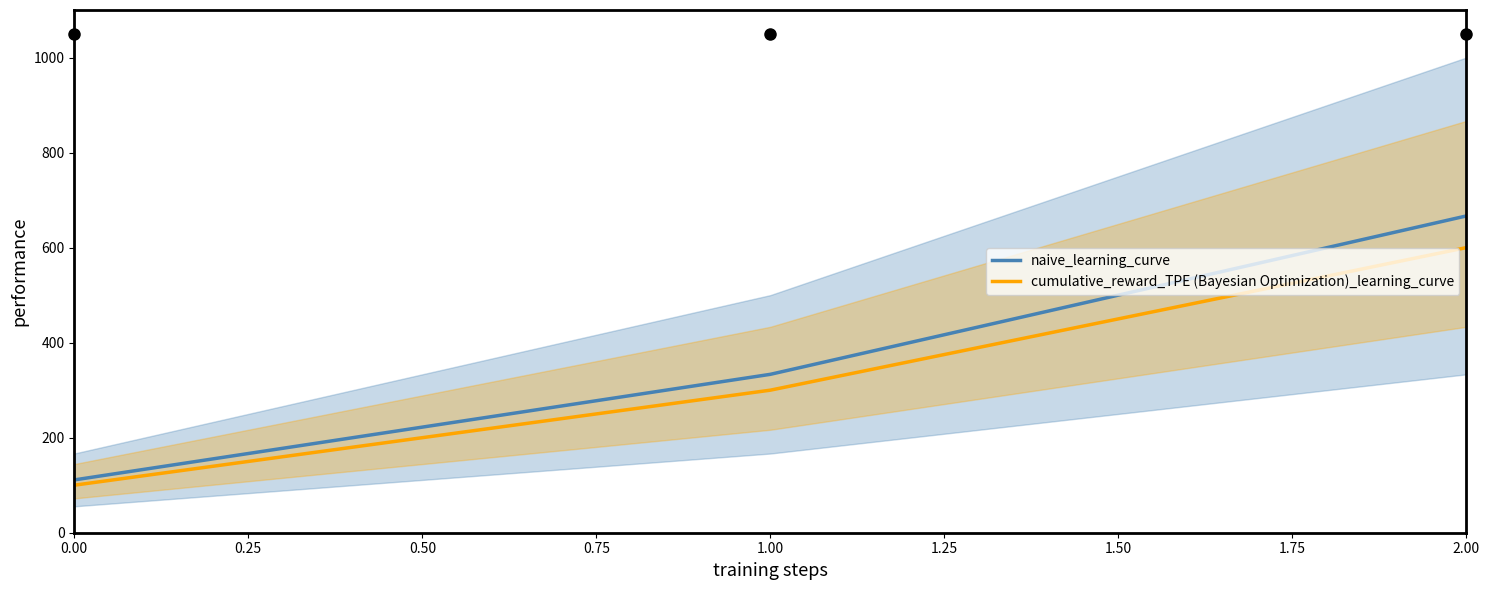

Is it true that naive_learning_curve equals 58.0 at 0.00?

False